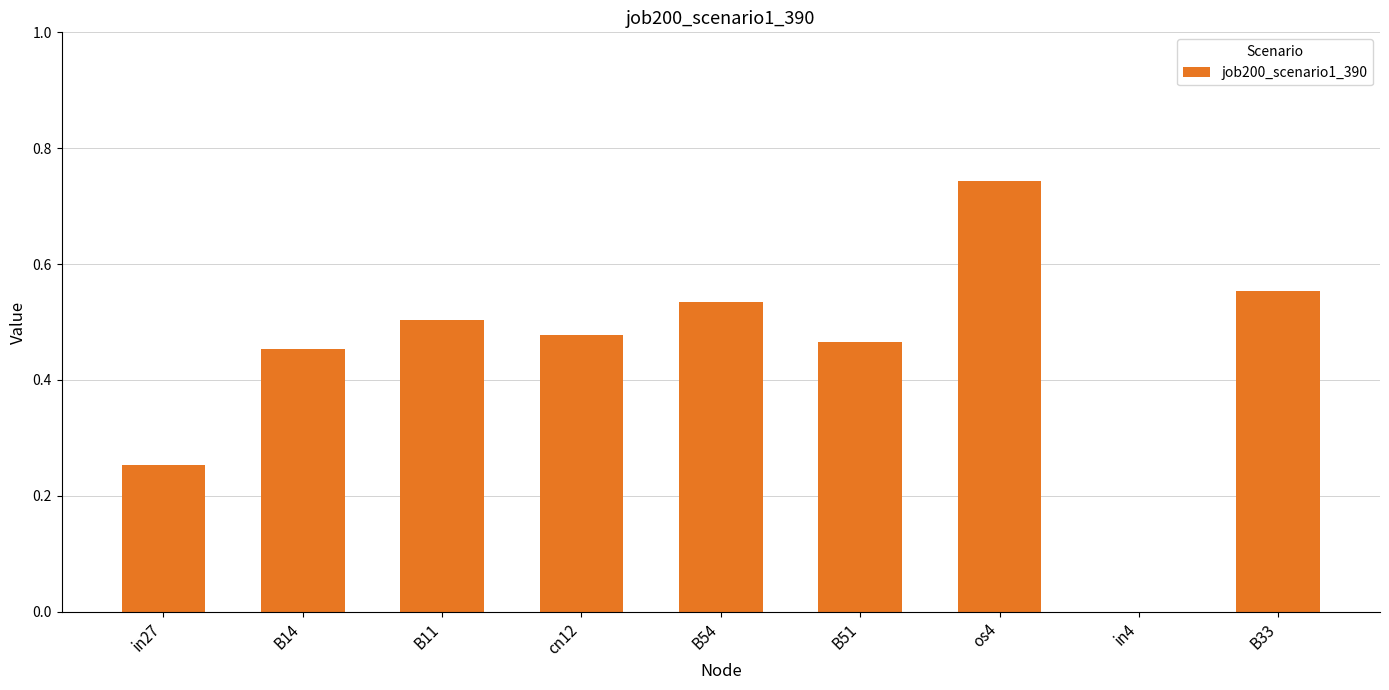

At which category does the chart reach its peak across all series?

os4